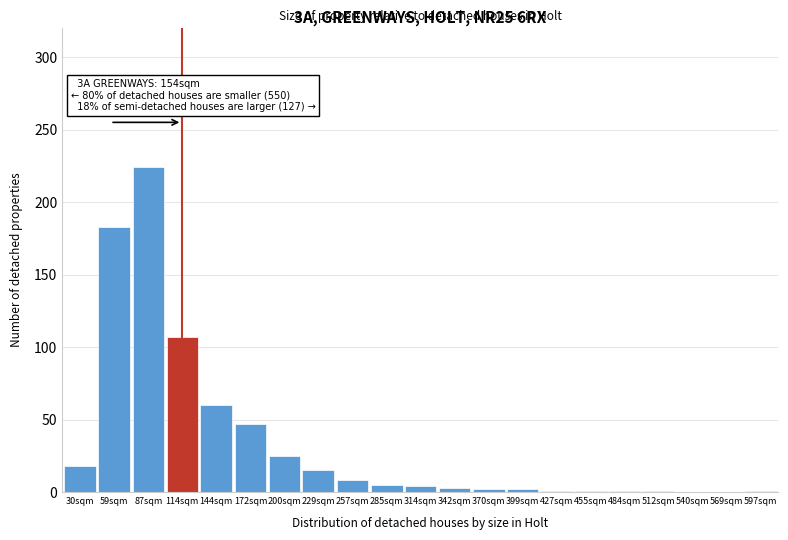

True or false: the data shows 15 at 229sqm.

True